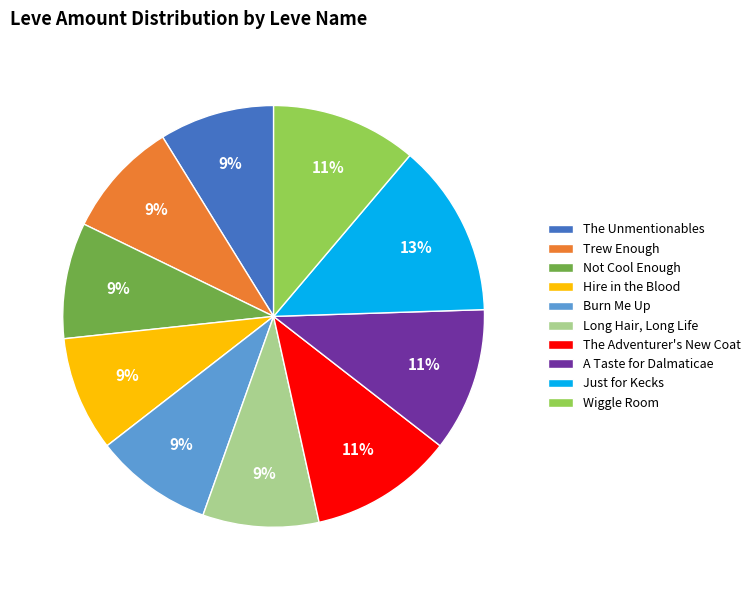

Combined, do Just for Kecks and A Taste for Dalmaticae account for over 50%?

No